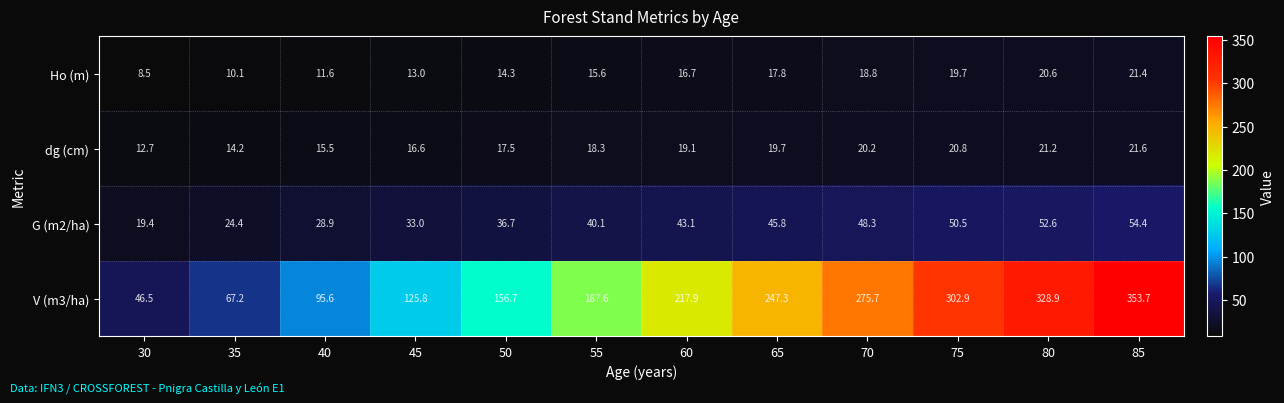

Which series has the largest range (max minus min)?

V (m3/ha)